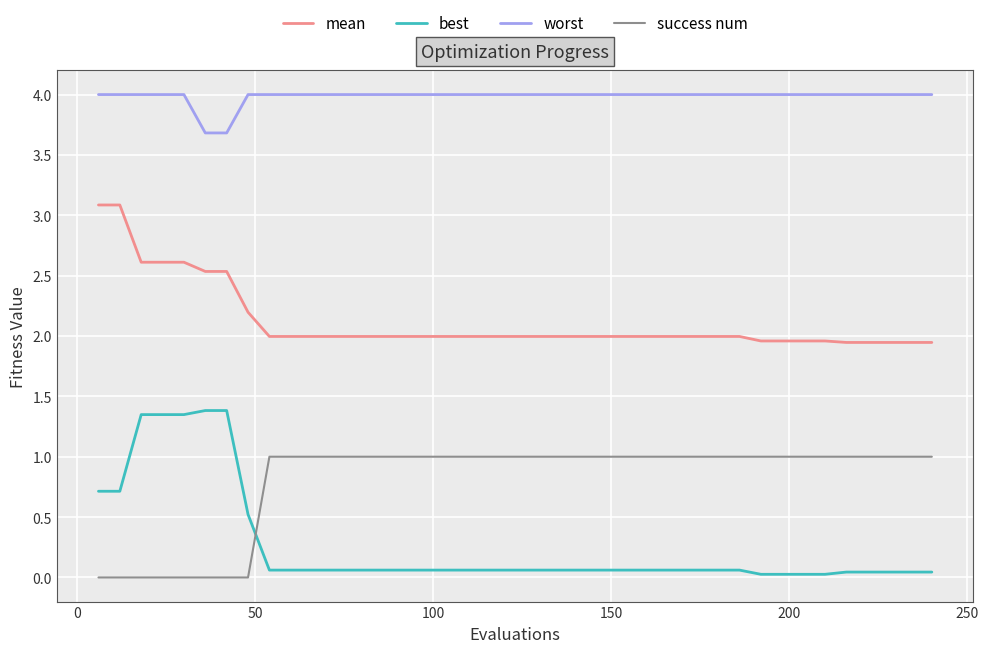

Which series has the largest range (max minus min)?

best